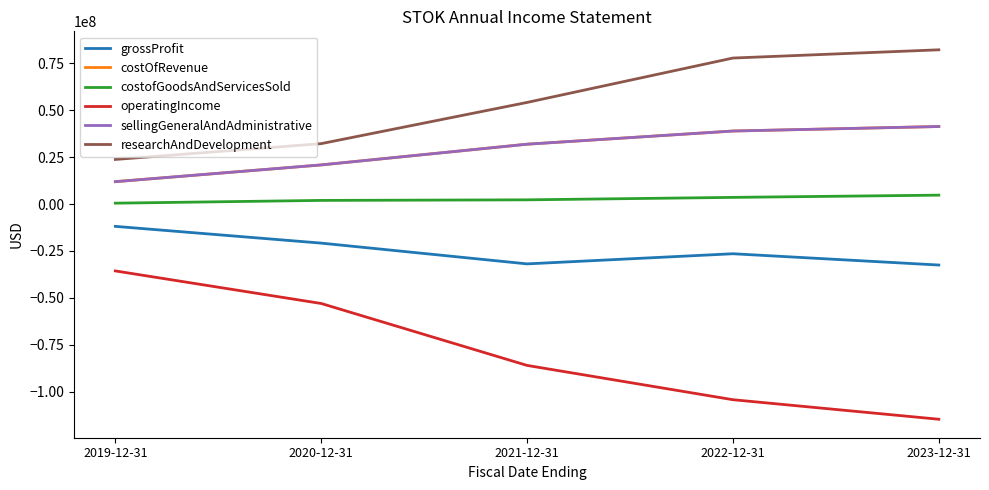

Is this an area chart (filled region under the line)?

No